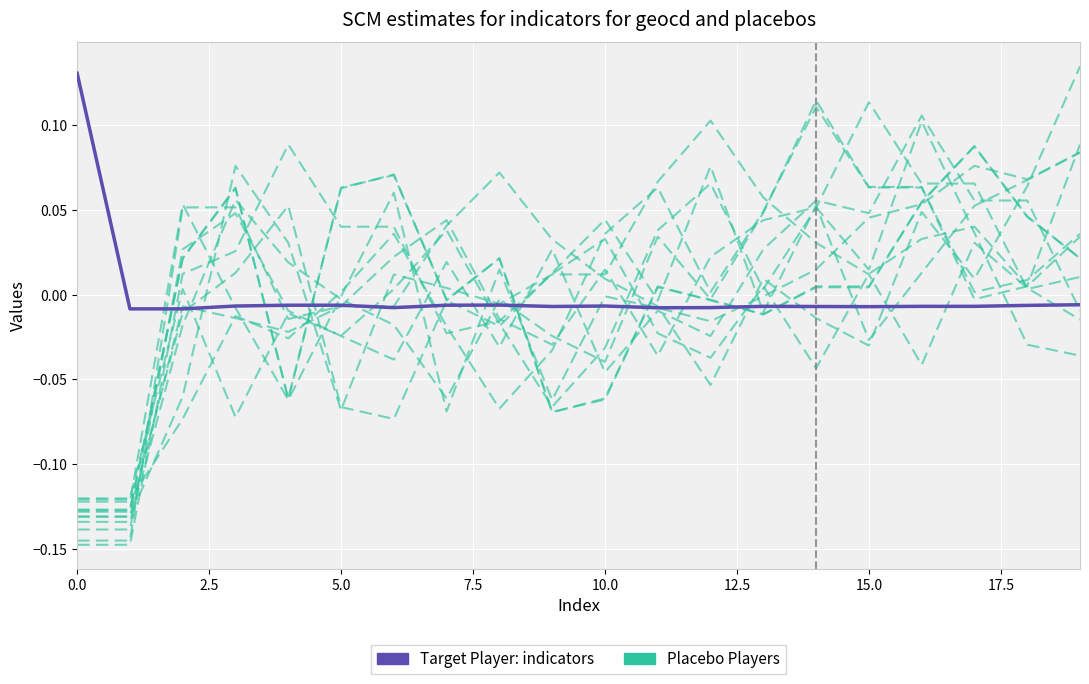

What position from the left is 10.0?

5